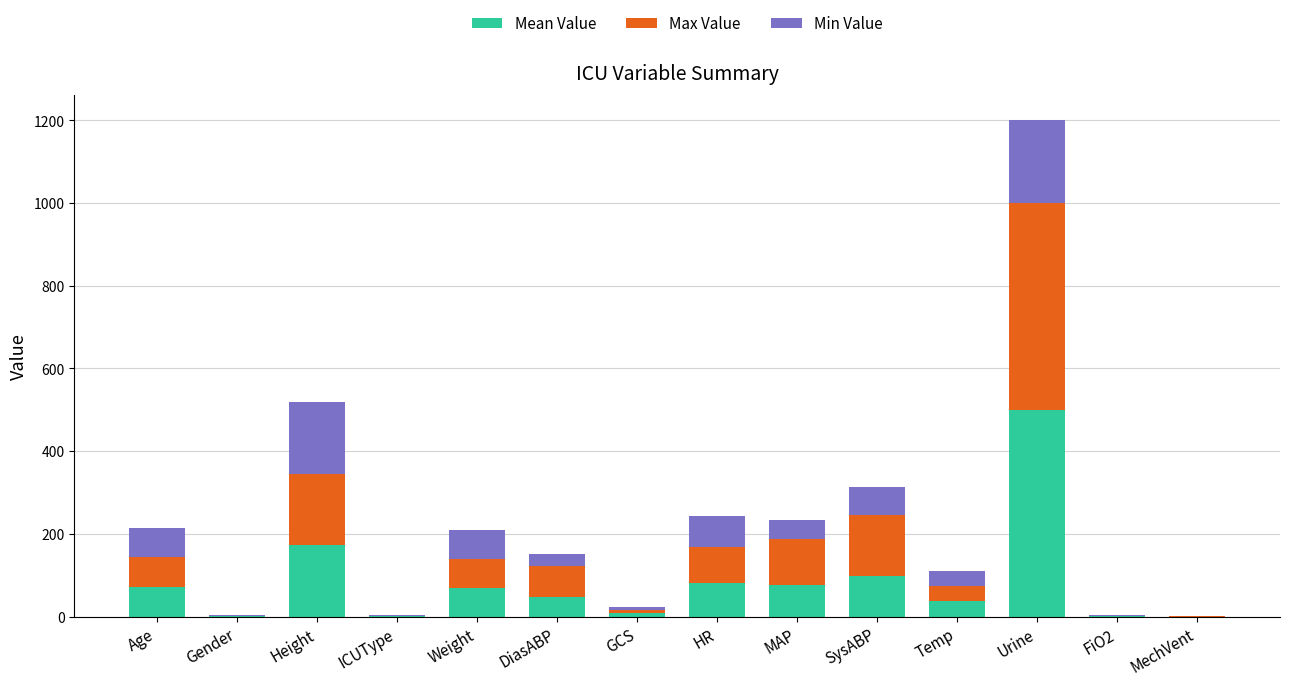

True or false: Mean Value has a value of 0.0 at MechVent.

True